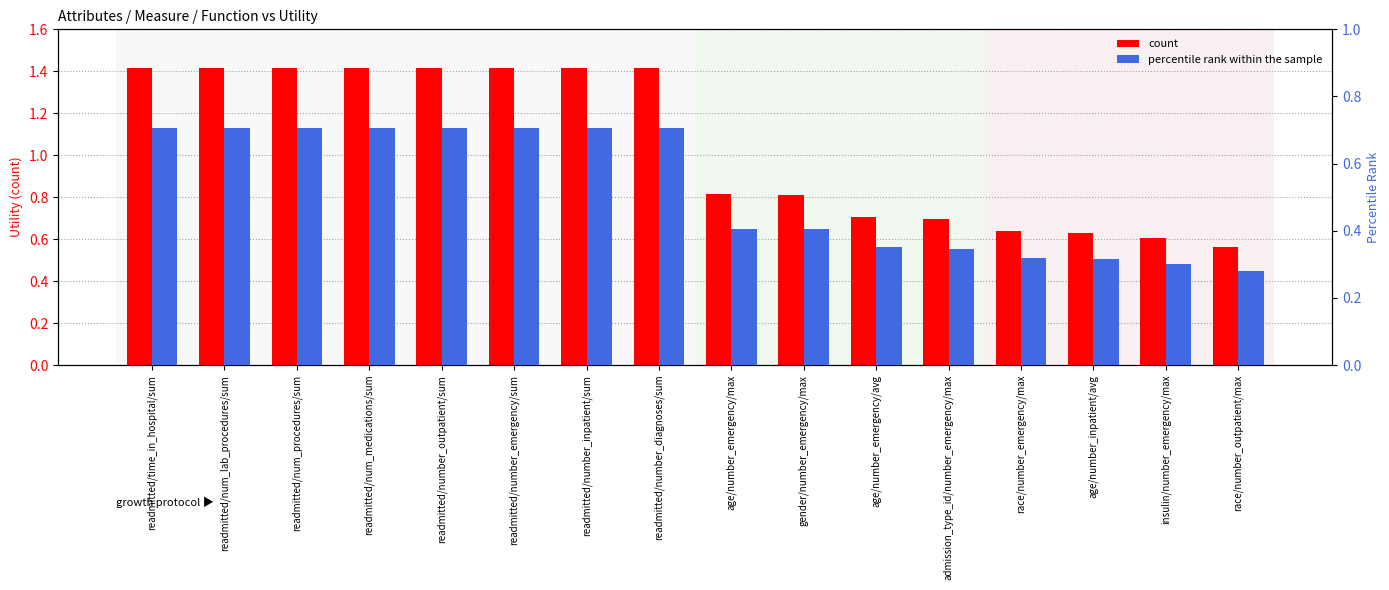

What value does the count series have at admission_type_id/number_emergency/max?

0.7